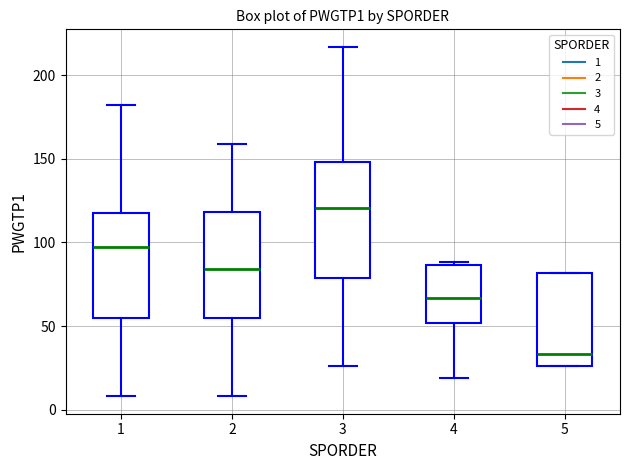

Where is the lower edge of the box at x = 2 on the y-axis? The values are not printed on the chart, so give them approximately, as read against the axis.

55